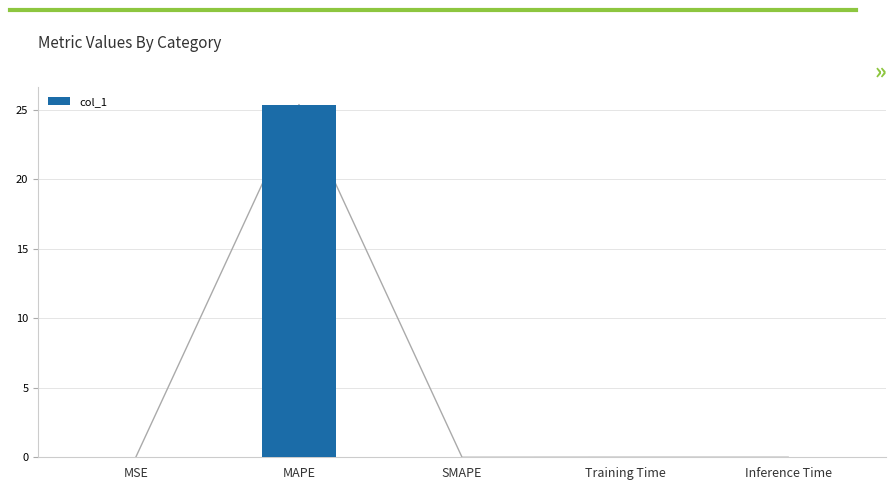

List the labels in order of value, largest first.

MAPE, MSE, Training Time, Inference Time, SMAPE